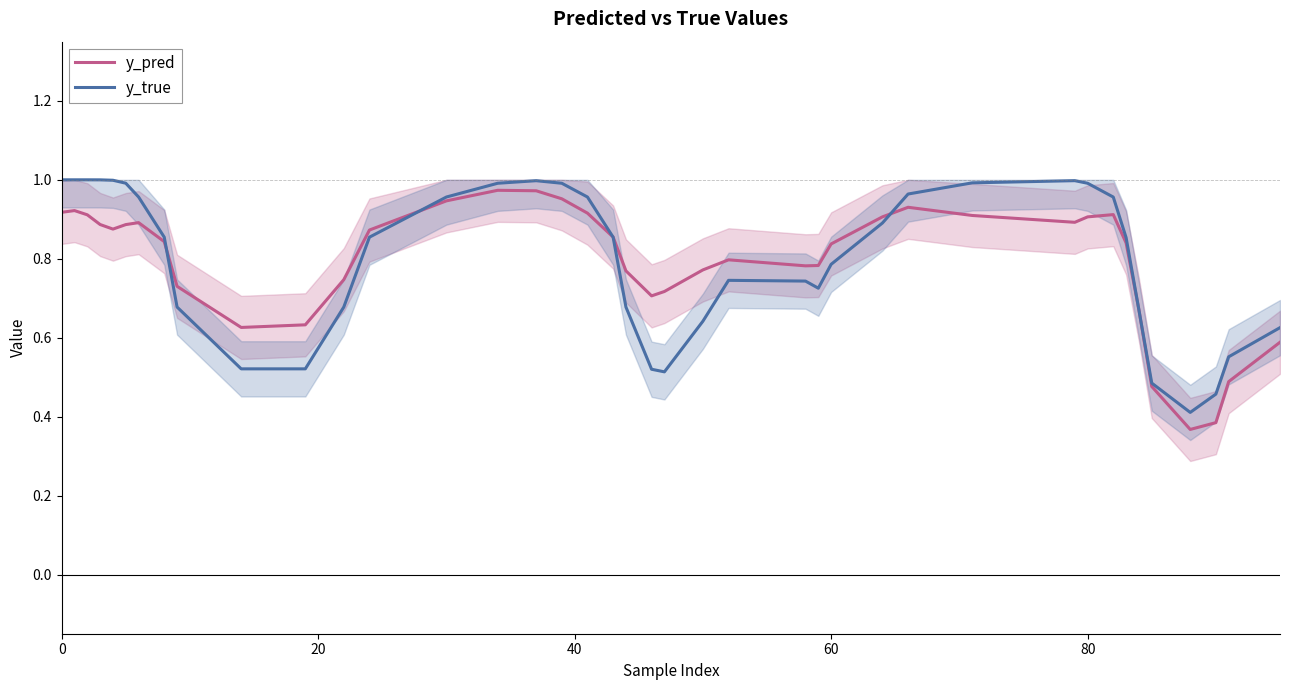

How many intersections are there between y_pred and y_true?

6